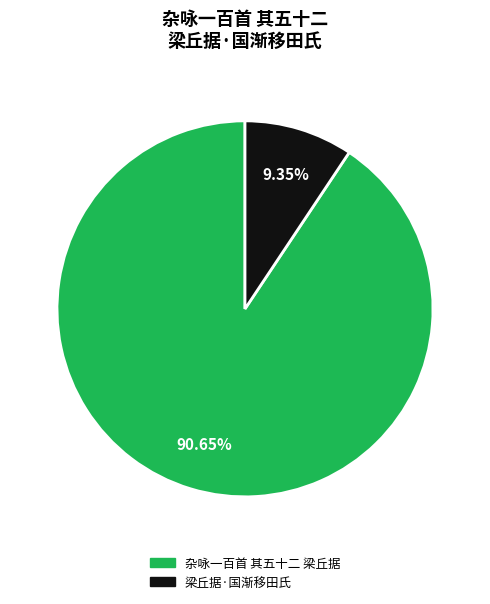

What percentage is the 梁丘据·国渐移田氏 slice, to the nearest percent?

9%